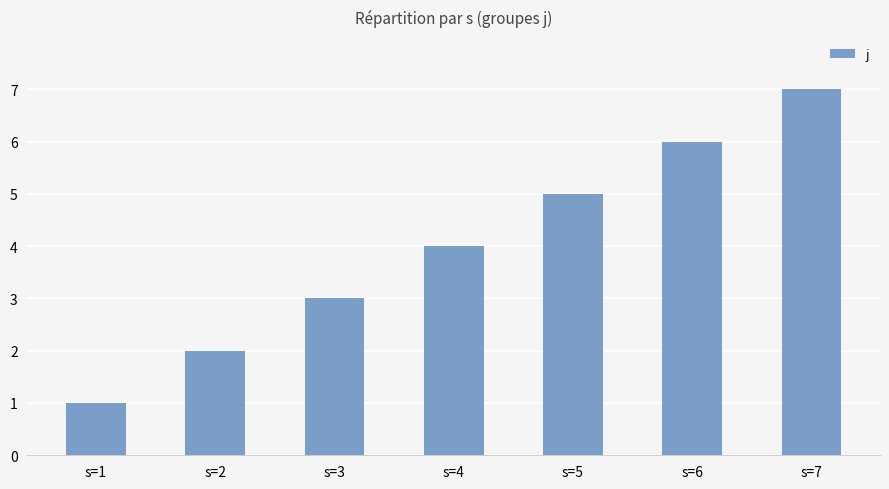

What is the sum of the values at s=3 and s=1?

4